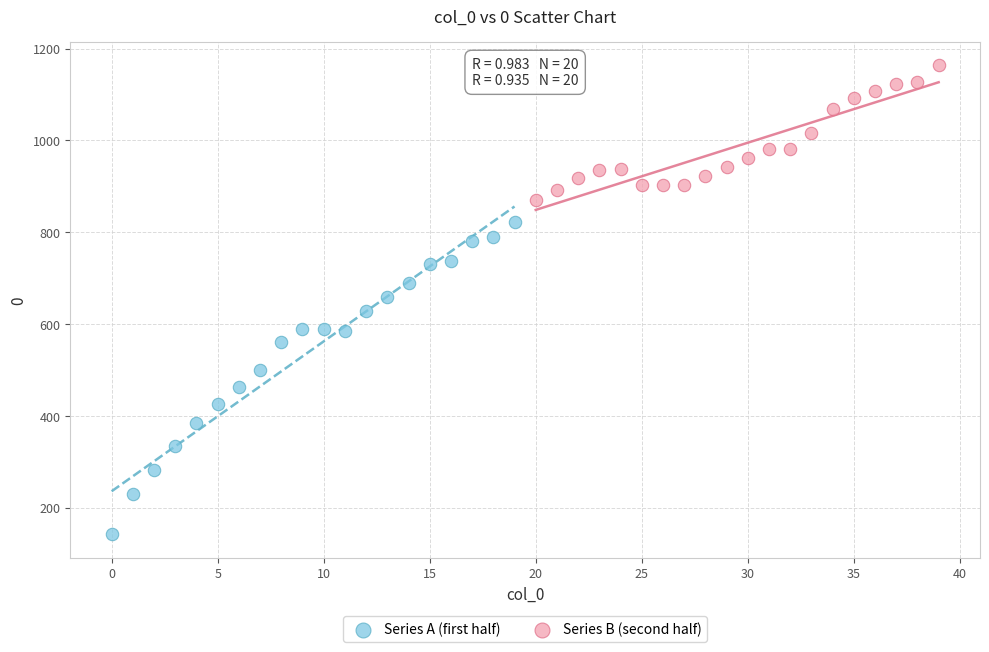

Which series reaches the maximum Y coordinate?

Series B (second half)